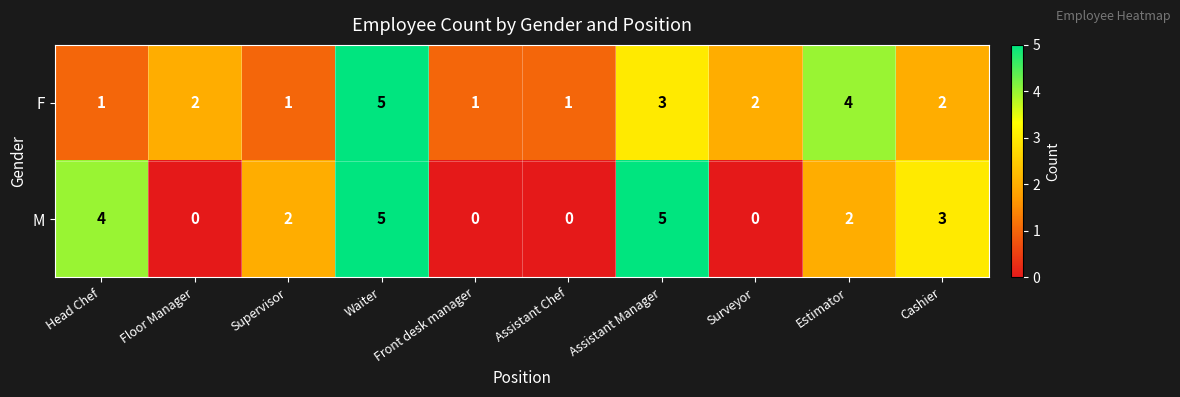

Count the F values in the range 1 to 3.

8